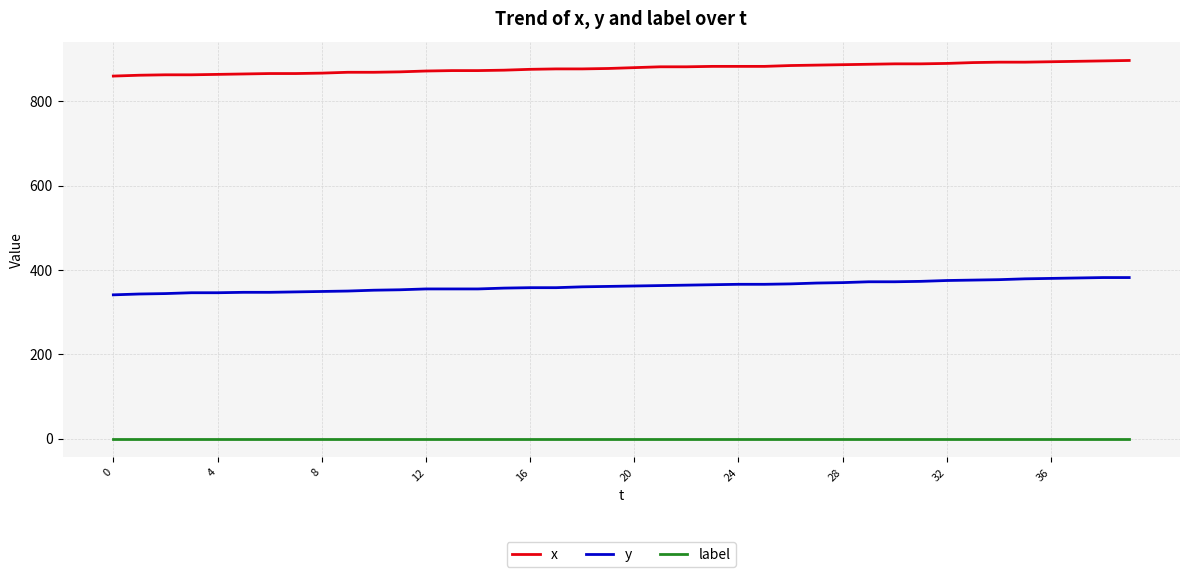

True or false: label and x cross at least once.

False